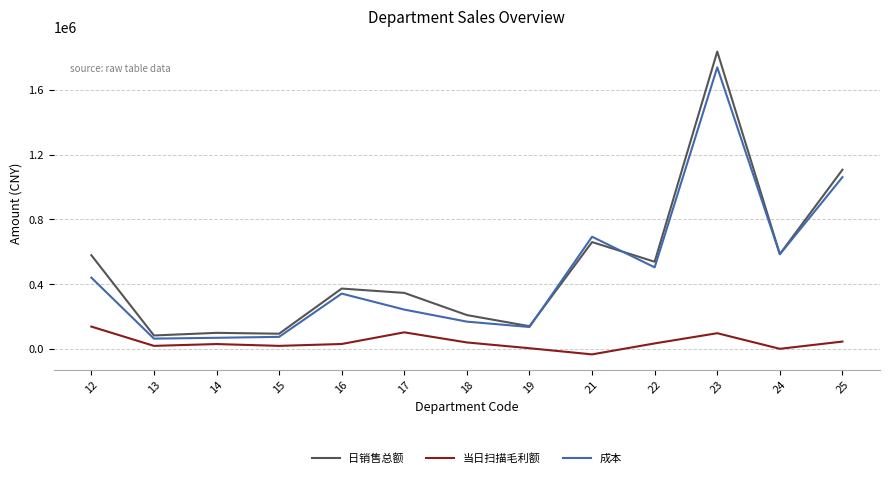

Between 15 and 18, which series saw the biggest shift?

日销售总额